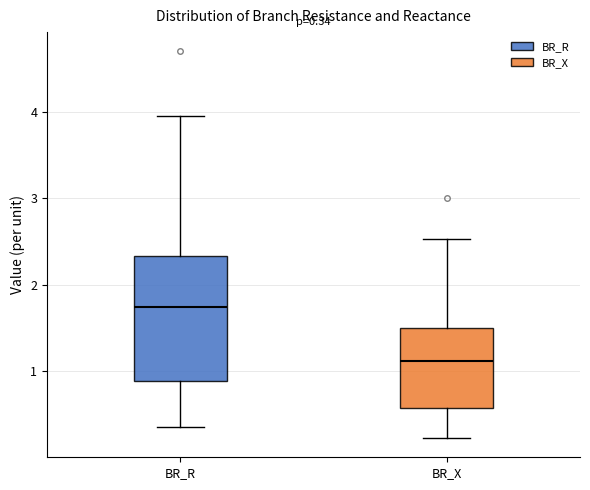

Comparing the boxes themselves (not the whiskers), which one is the tallest?

BR_R